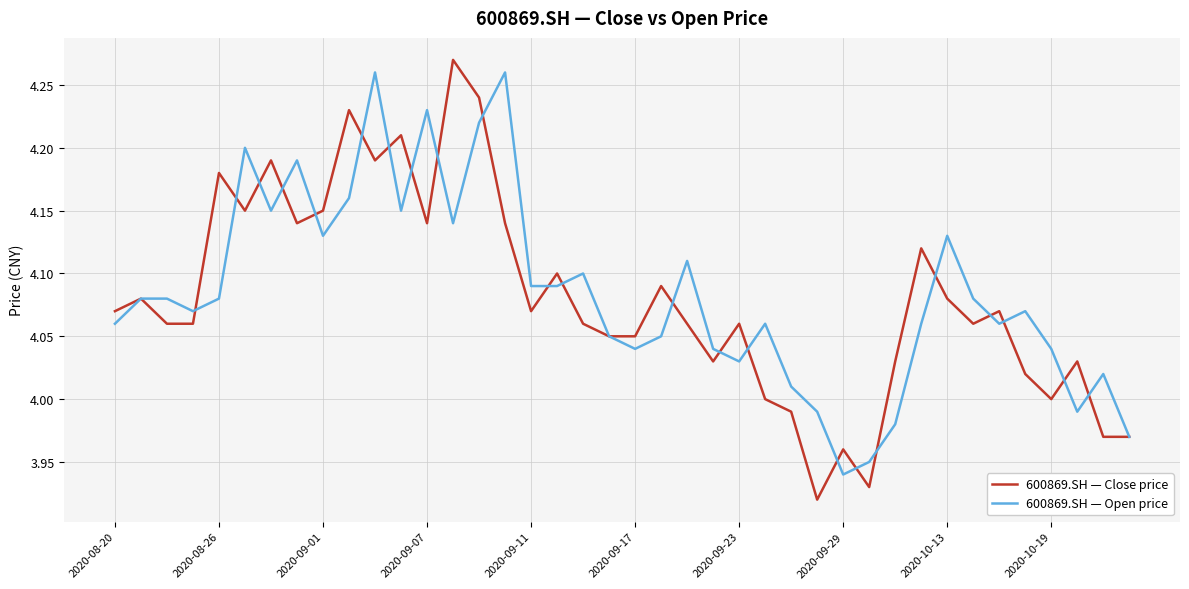

Which series has the largest range (max minus min)?

600869.SH — Close price